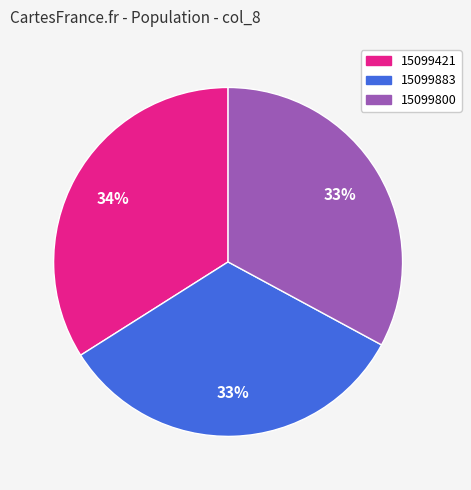

To the nearest percent, what is the difference between the 15099883 and 15099421 slice percentages?

1%